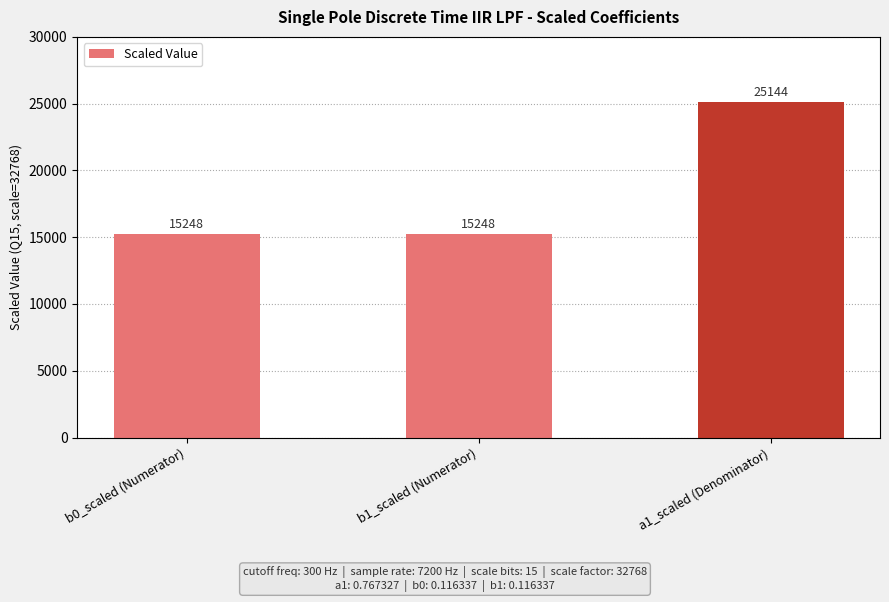

What is the greatest value displayed?

25144